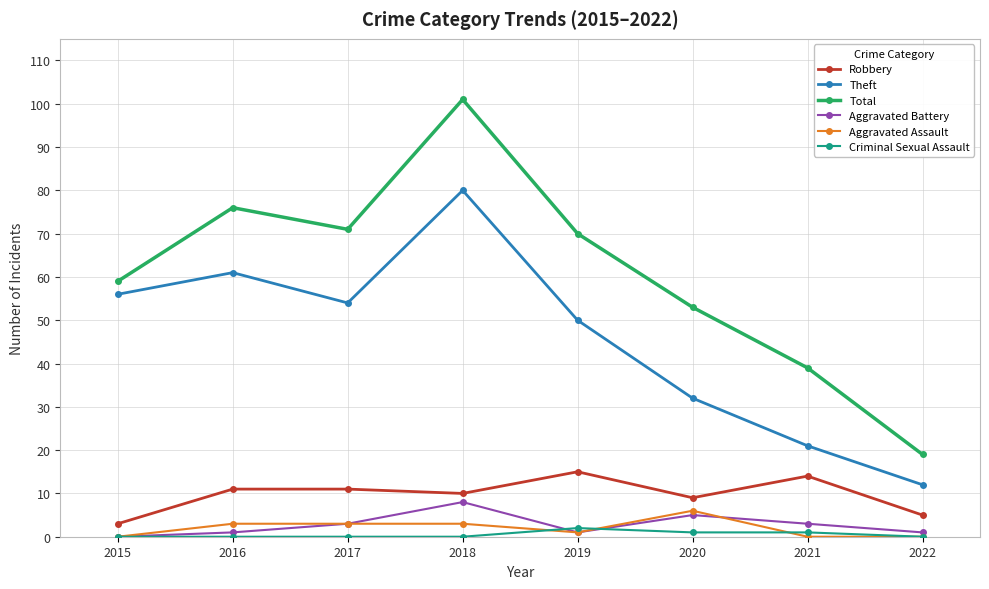

How many values in the Robbery series are below 11?

4